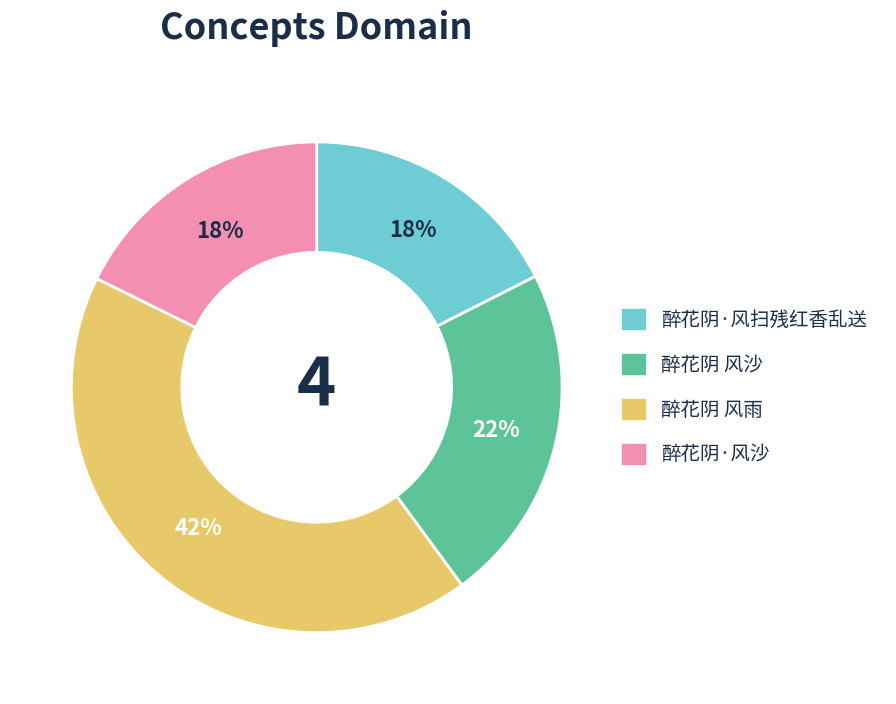

Approximately how many times larger is the value at 醉花阴·风沙 compared to 醉花阴 风雨?

0.4